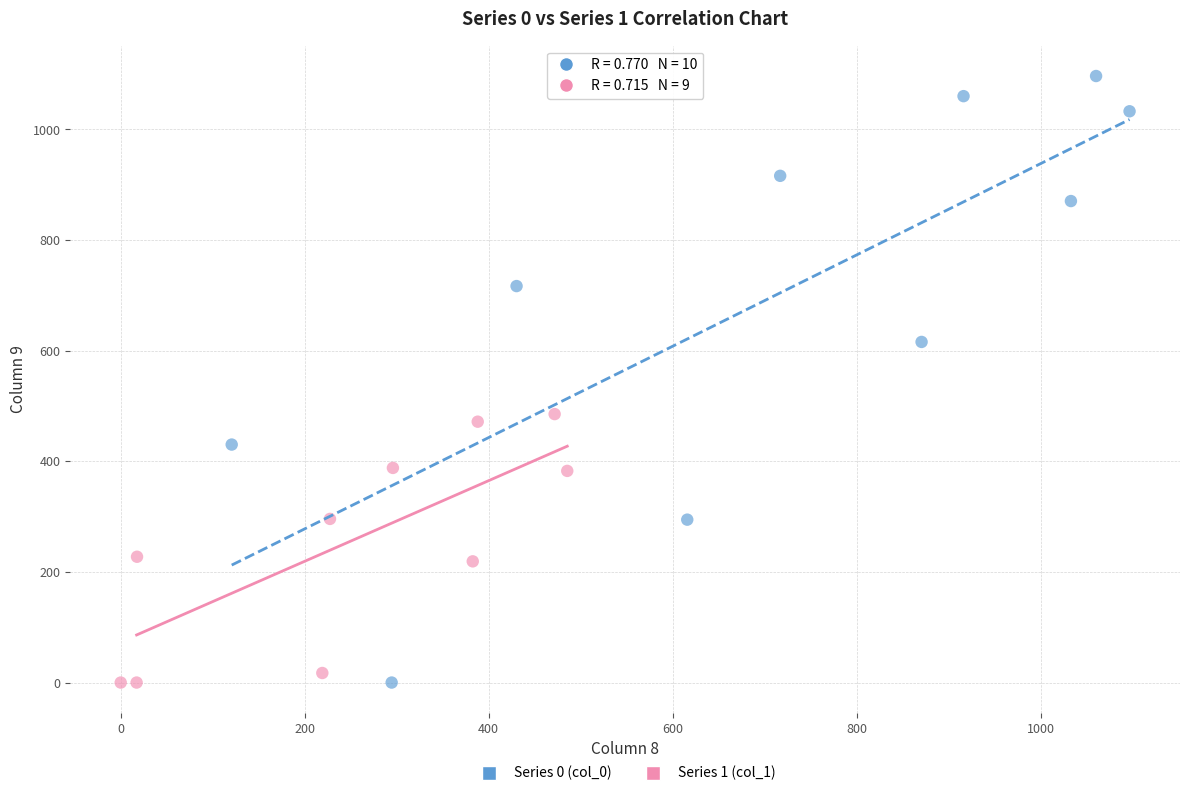

Which series reaches the maximum Y coordinate?

Series 0 (col_0)